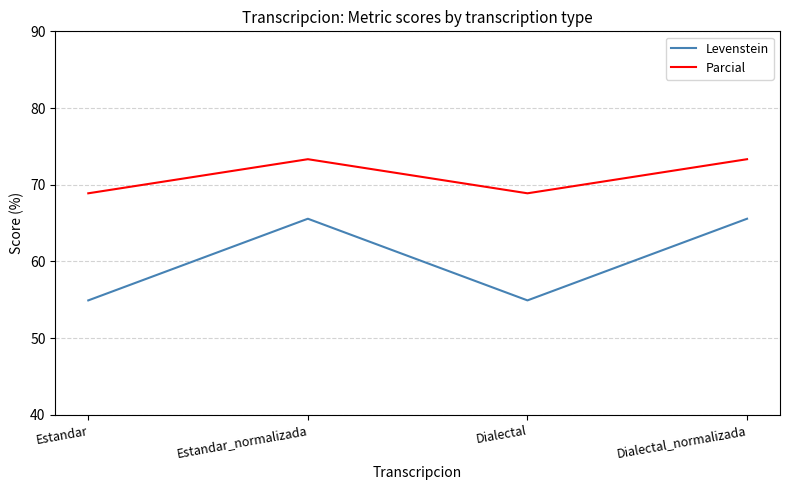

True or false: Parcial has a value of 28.3 at Dialectal_normalizada.

False